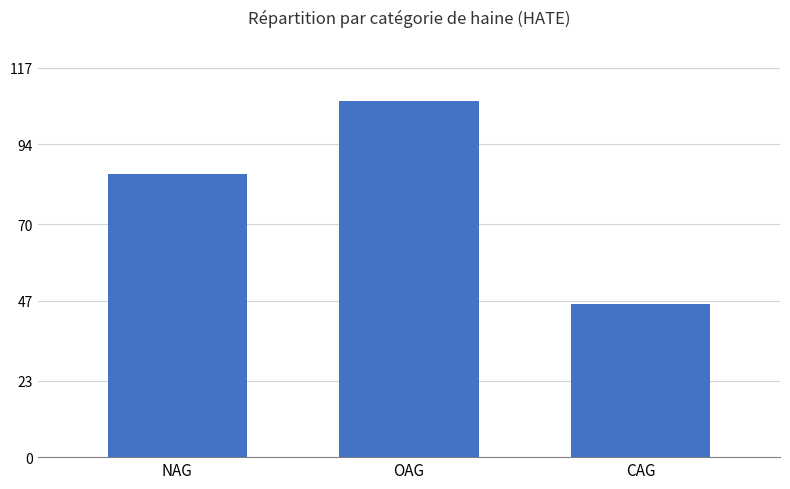

What is the change in value from NAG to CAG?

-39